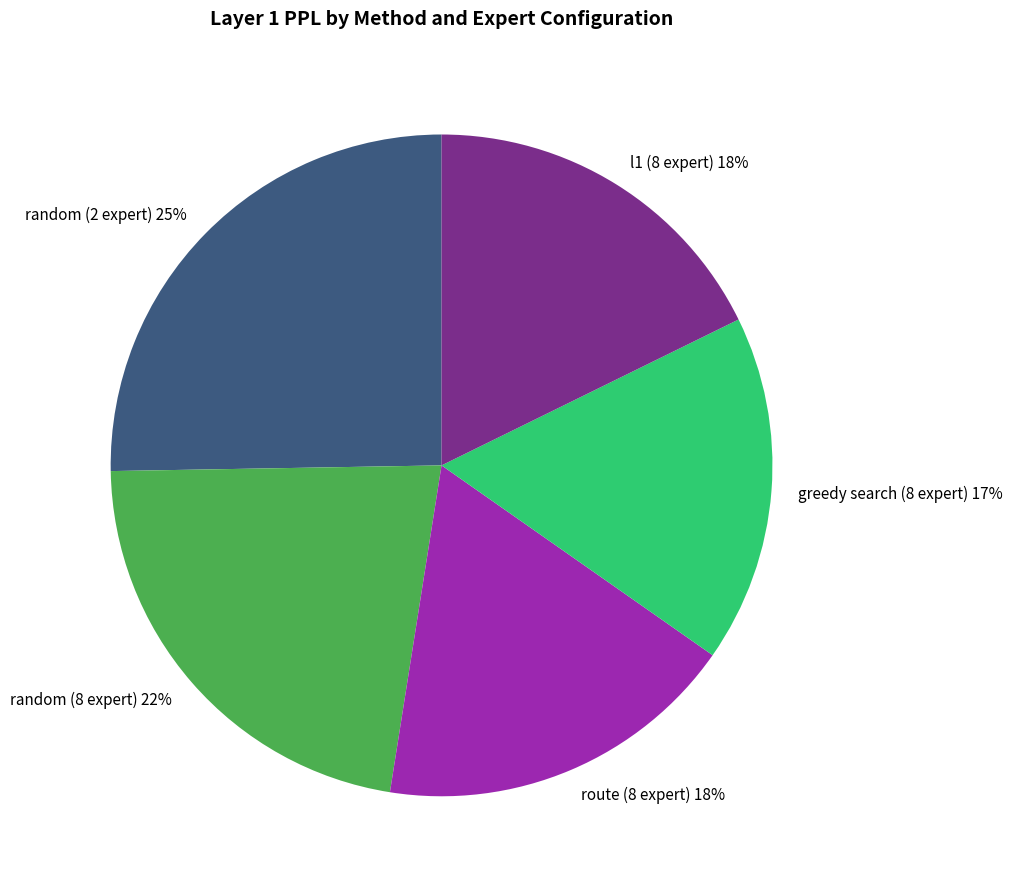

To the nearest percent, what is the difference between the largest and smallest slice percentages?

8%